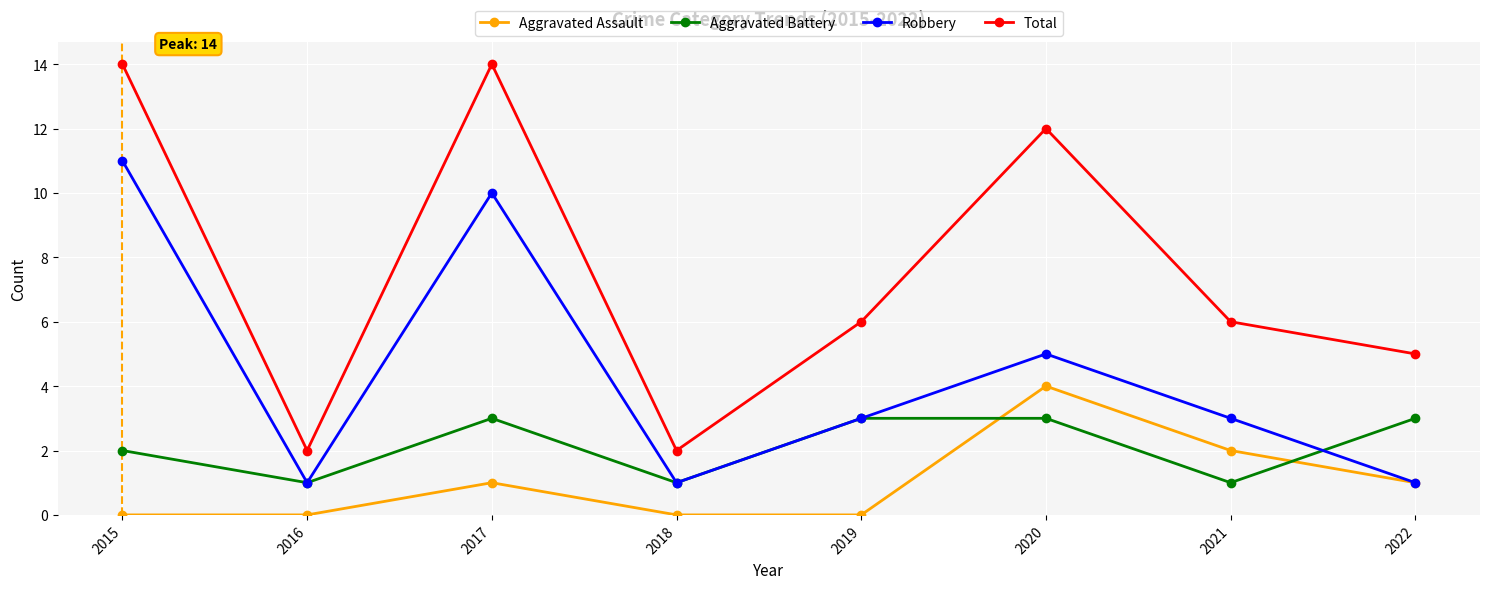

At which category does Total reach its first local valley?

2016